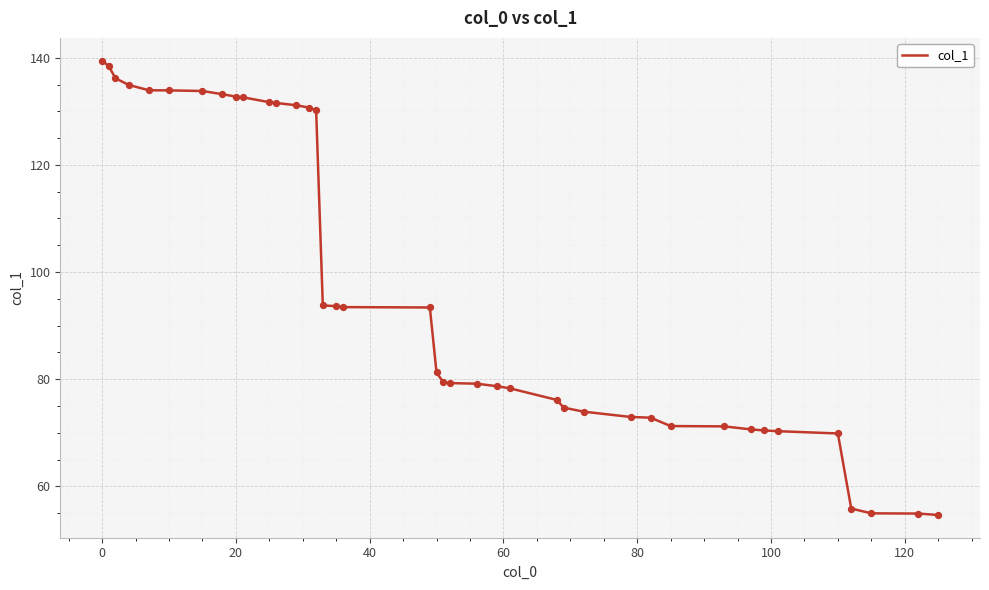

What is the greatest value displayed?

139.5